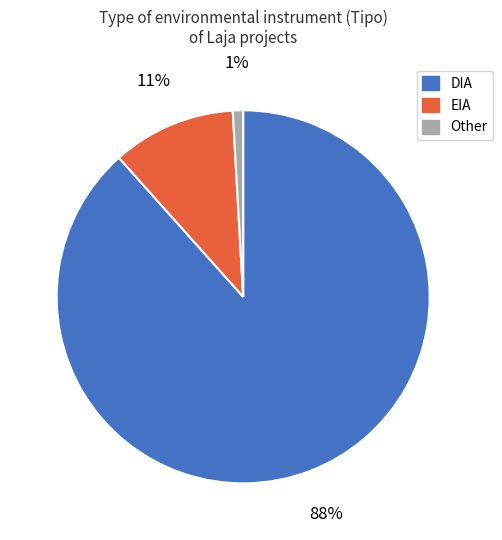

To the nearest percent, what portion does Other represent?

1%